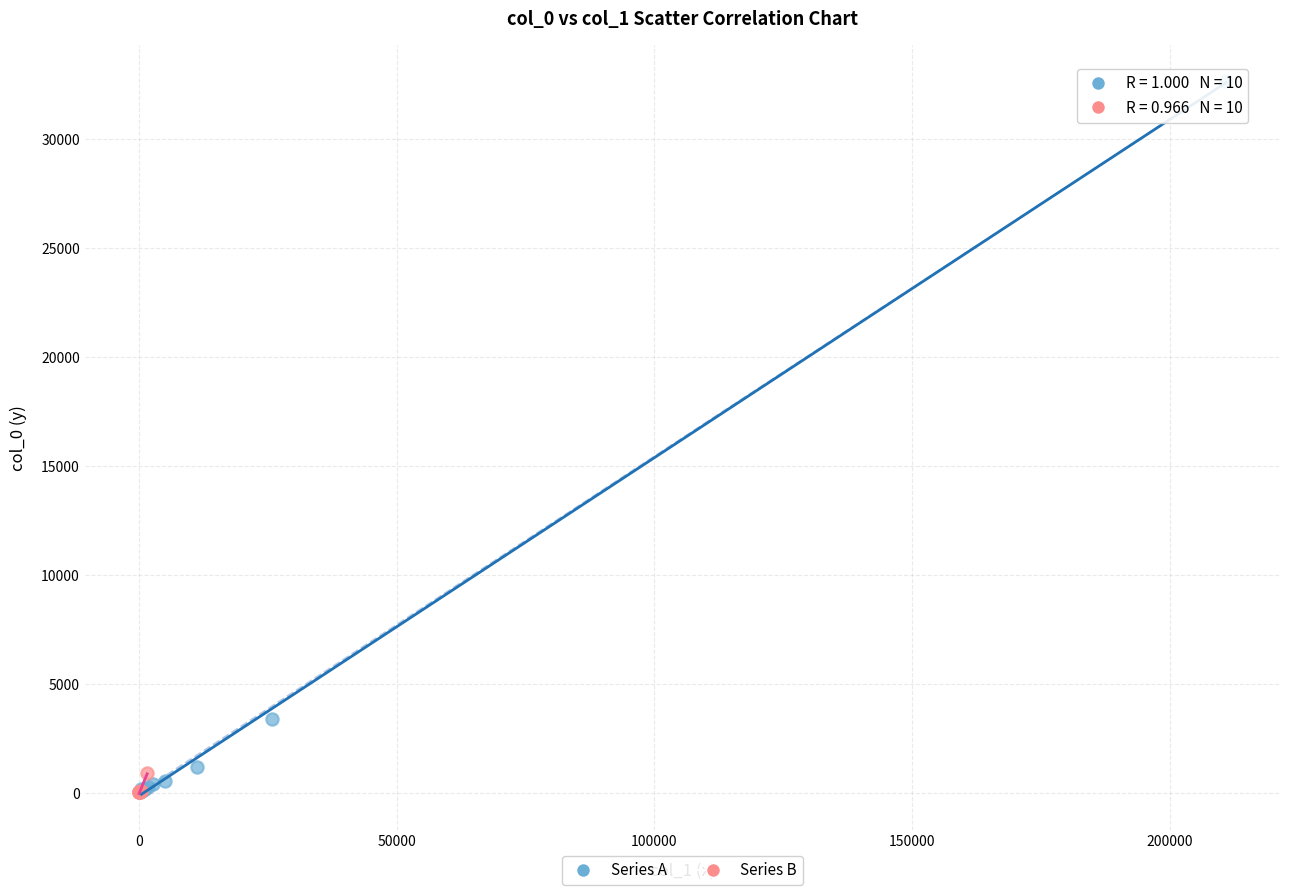

Which series contains the highest Y value?

Series A